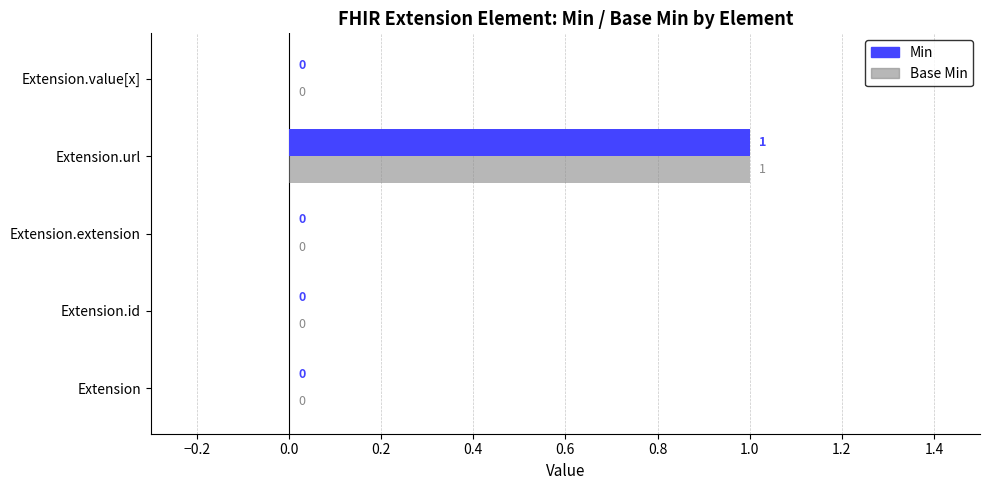

At which category is the sum across all series the highest?

Extension.url